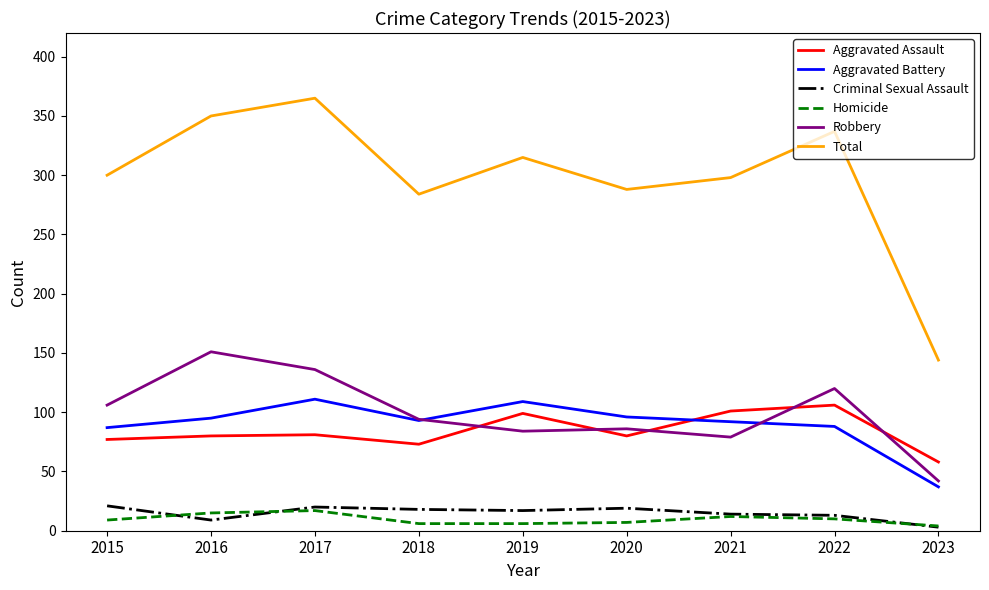

True or false: Total and Aggravated Assault intersect in this chart.

False